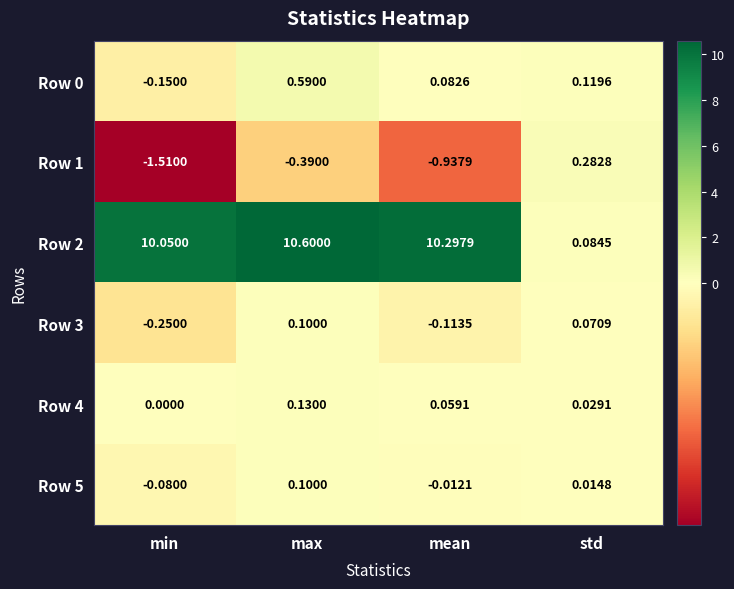

At which label does Row 4 reach its peak?

max